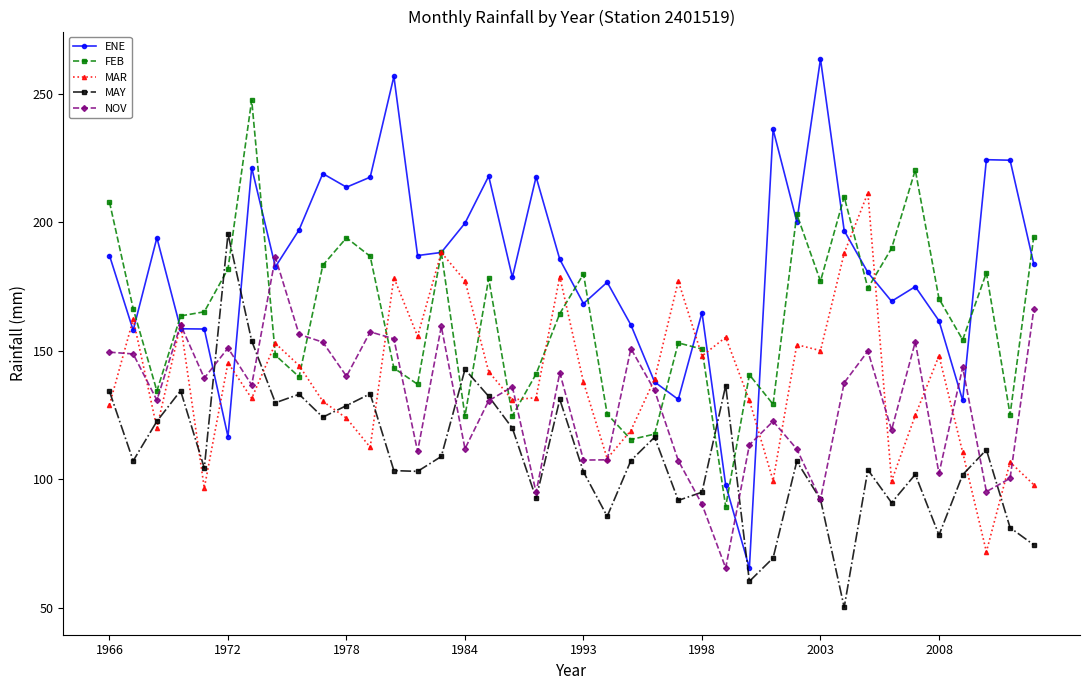

What is the value of the ENE point at the 24th from the left?

137.9